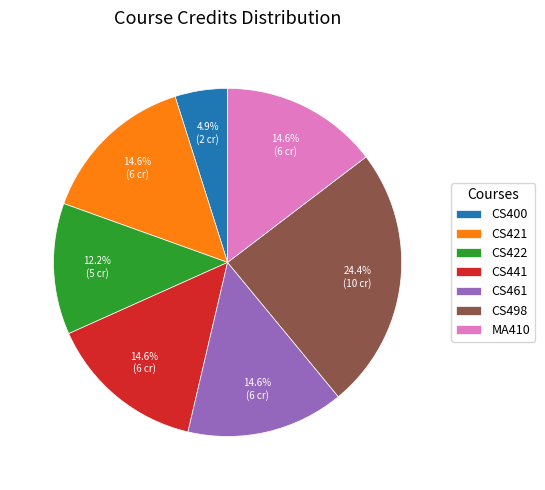

To the nearest percent, what is the difference between the largest and smallest slice percentages?

20%